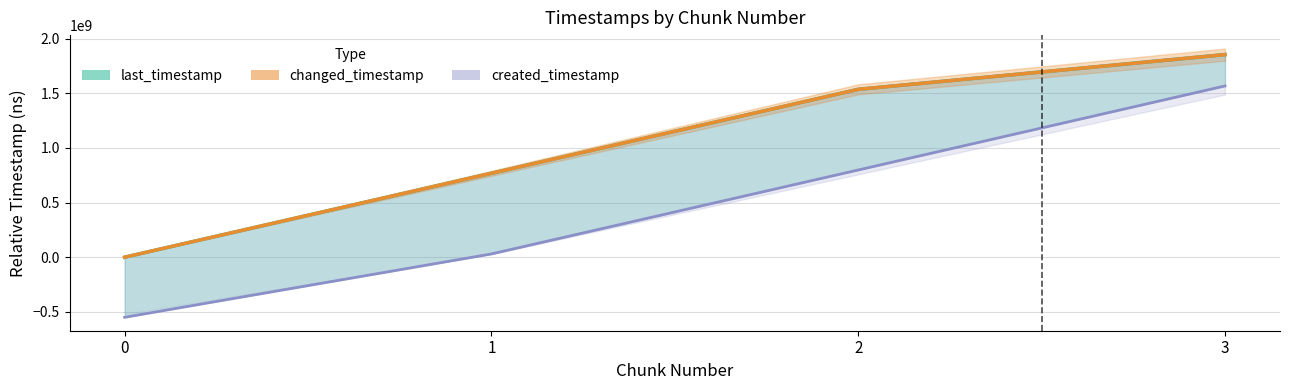

Does the chart display data point markers on the line(s)?

No